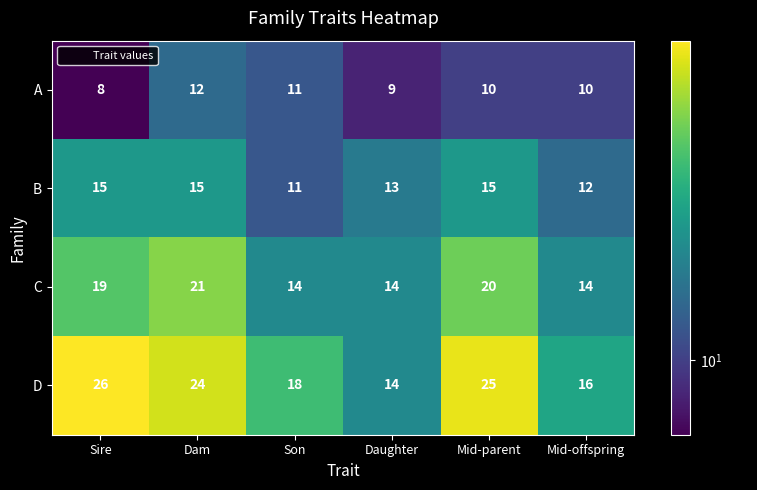

Between Mid-parent and Mid-offspring, which series saw the biggest shift?

D